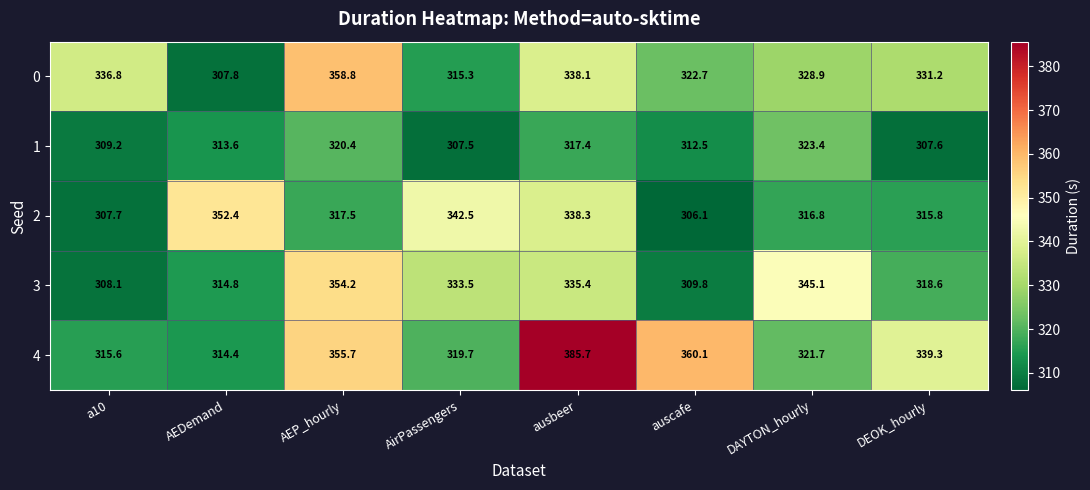

What is the total value across all series at a10?

1577.4